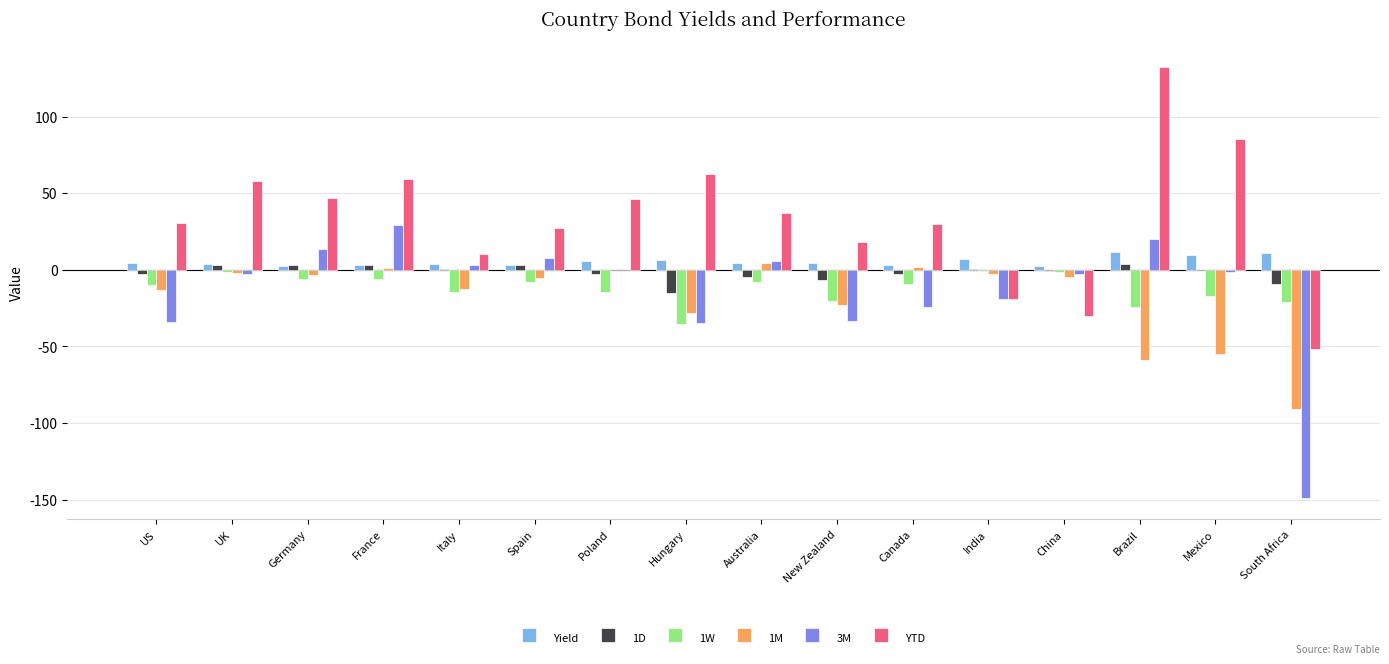

Are the bars horizontal?

No